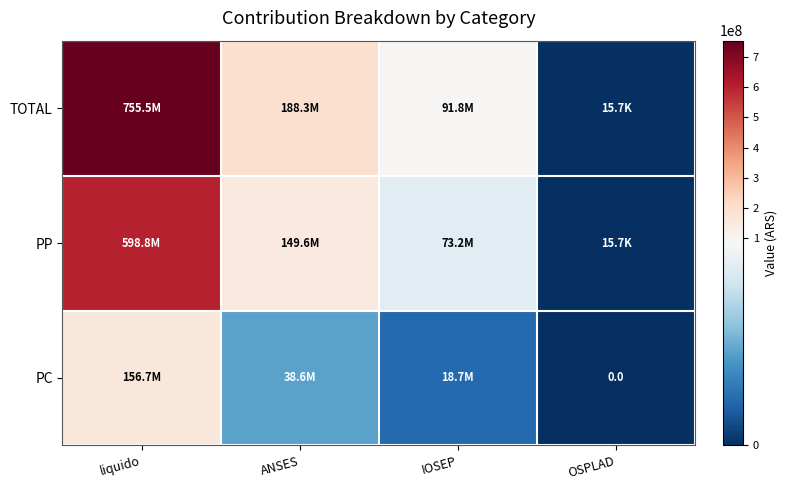

What is the difference between the PP values at liquido and OSPLAD?

598782169.8